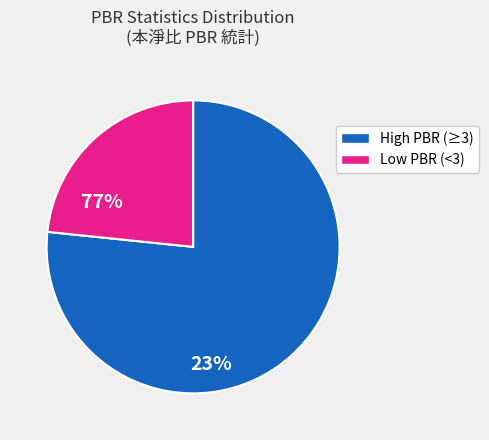

Is there any slice that represents more than half of the pie?

Yes